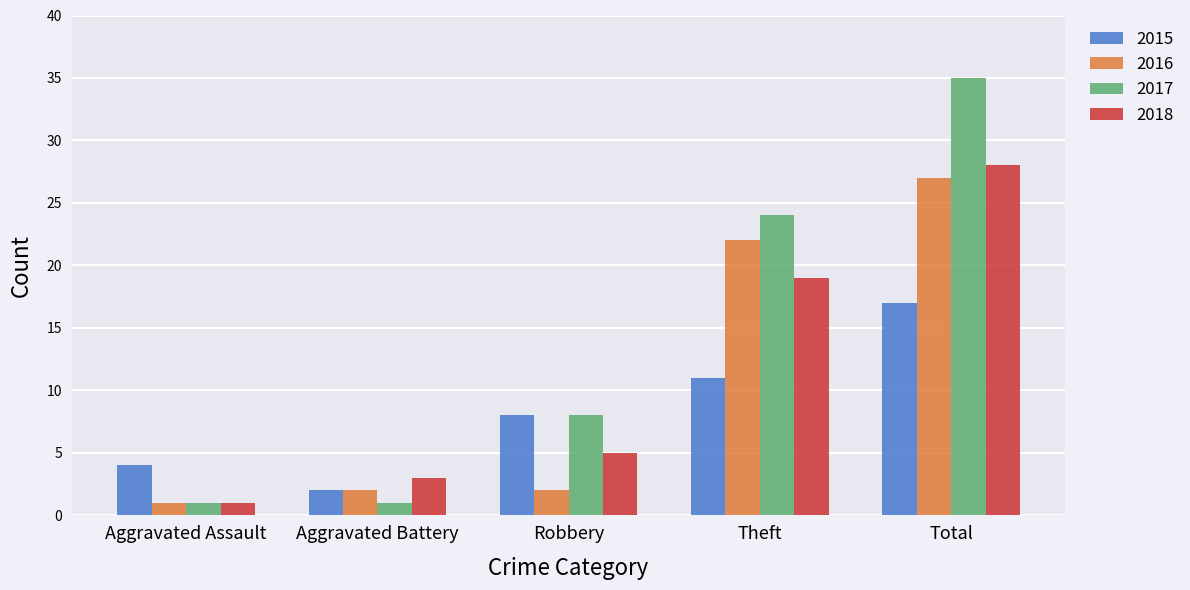

How many distinct data groups are displayed?

4